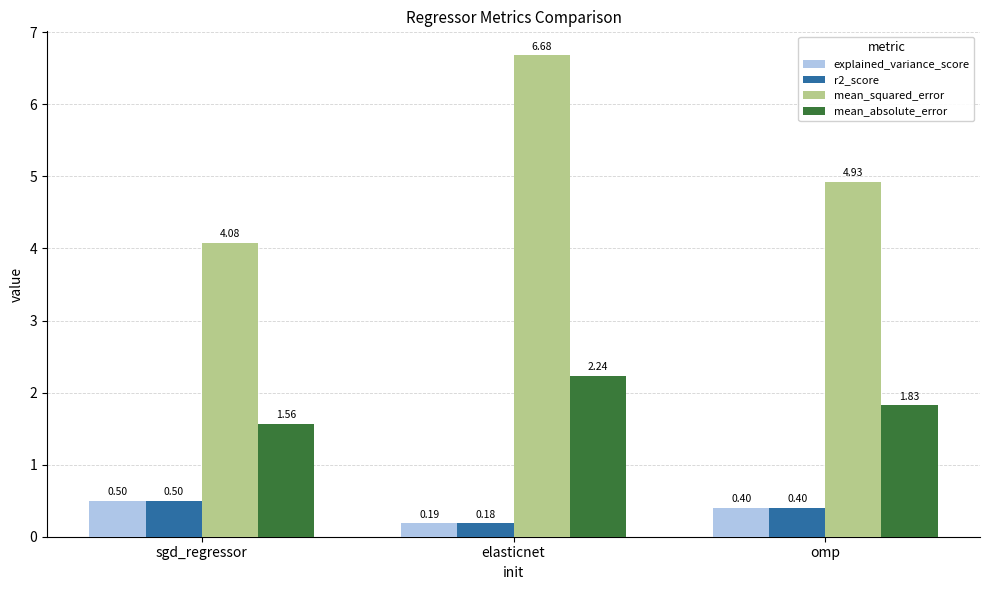

What is the sum of the r2_score values at sgd_regressor and omp?

0.9